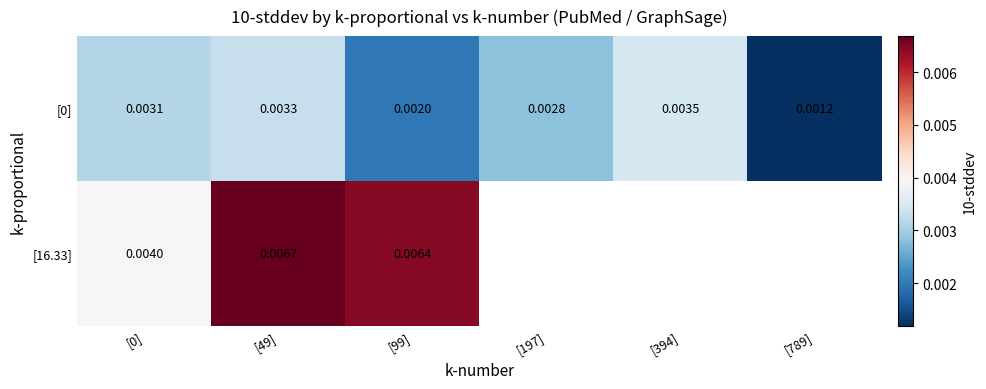

Is the value of [16.33] at [49] greater than the value of [0] at [0]?

Yes